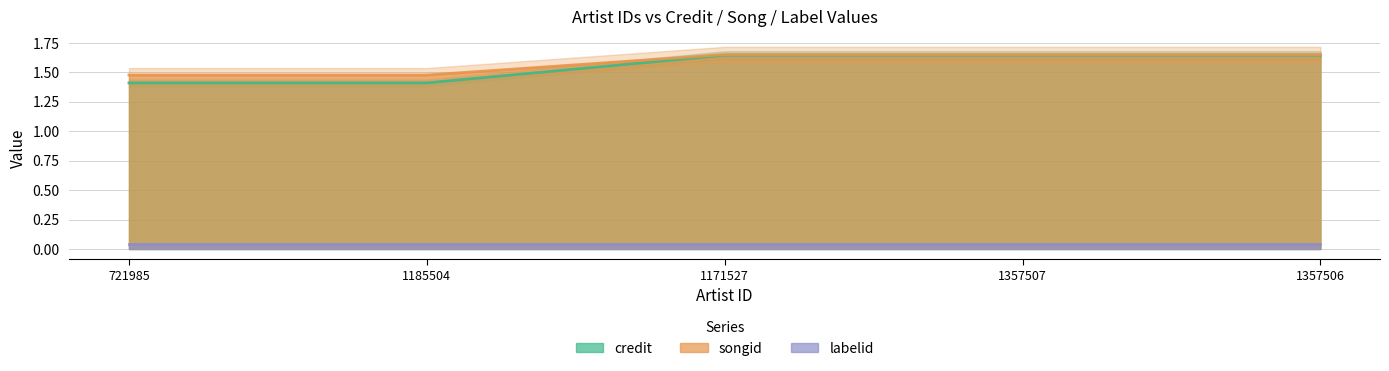

At 1357506, list the series in order from smallest to largest.

credit, songid